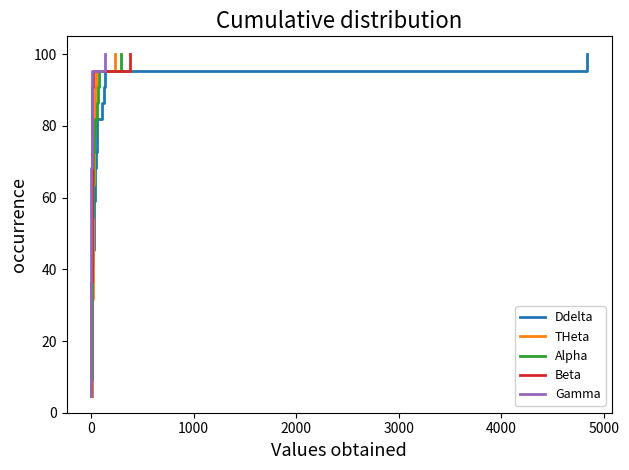

What is the lowest value of the Alpha series?

4.5